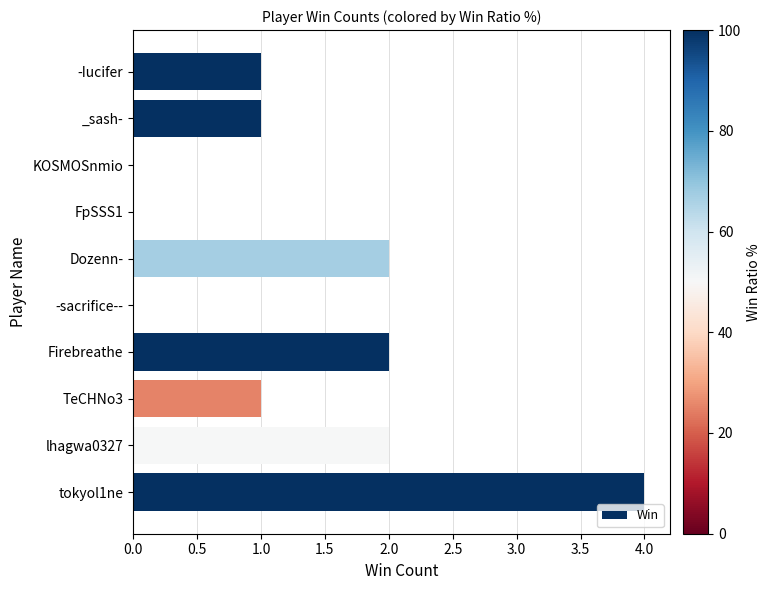

How many categories are shown in the chart?

10